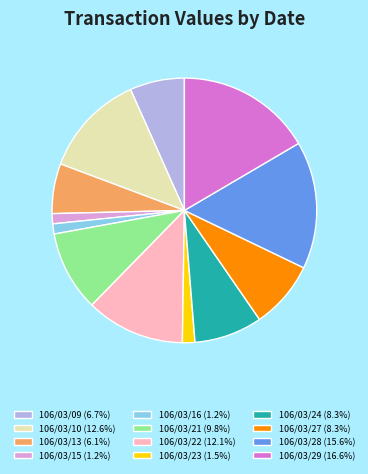

Combined, do 106/03/09 (6.7%) and 106/03/22 (12.1%) account for over 50%?

No